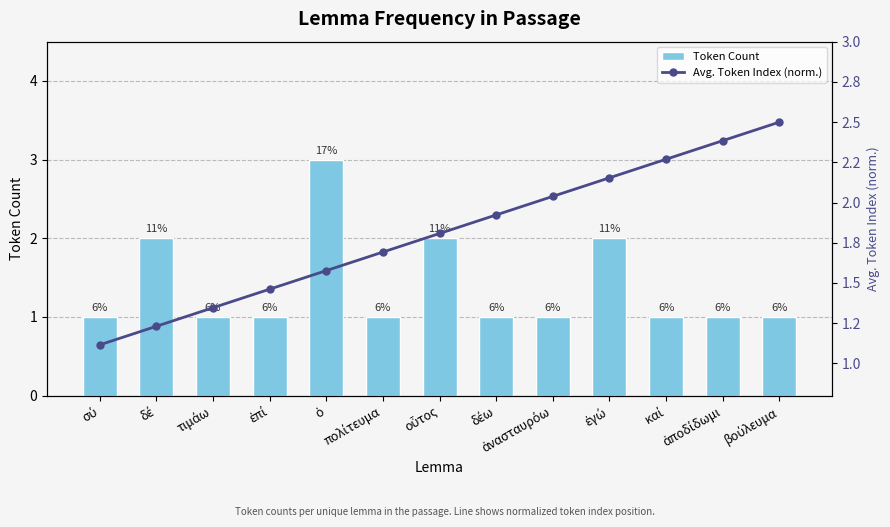

Reading left to right, transcribe all the data shown in this chart.

Token Count: 1.0	2.0	1.0	1.0	3.0	1.0	2.0	1.0	1.0	2.0	1.0	1.0	1.0
Avg. Token Index (norm.): 1.1	1.2	1.3	1.5	1.6	1.7	1.8	1.9	2.0	2.2	2.3	2.4	2.5